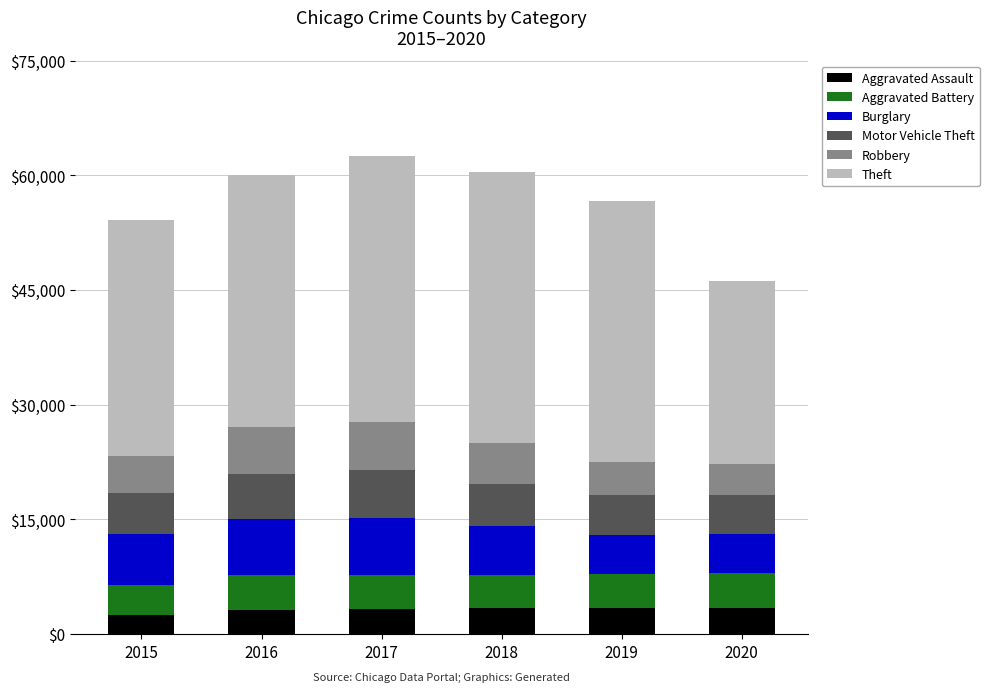

Between 2018 and 2020, which is larger?

2018